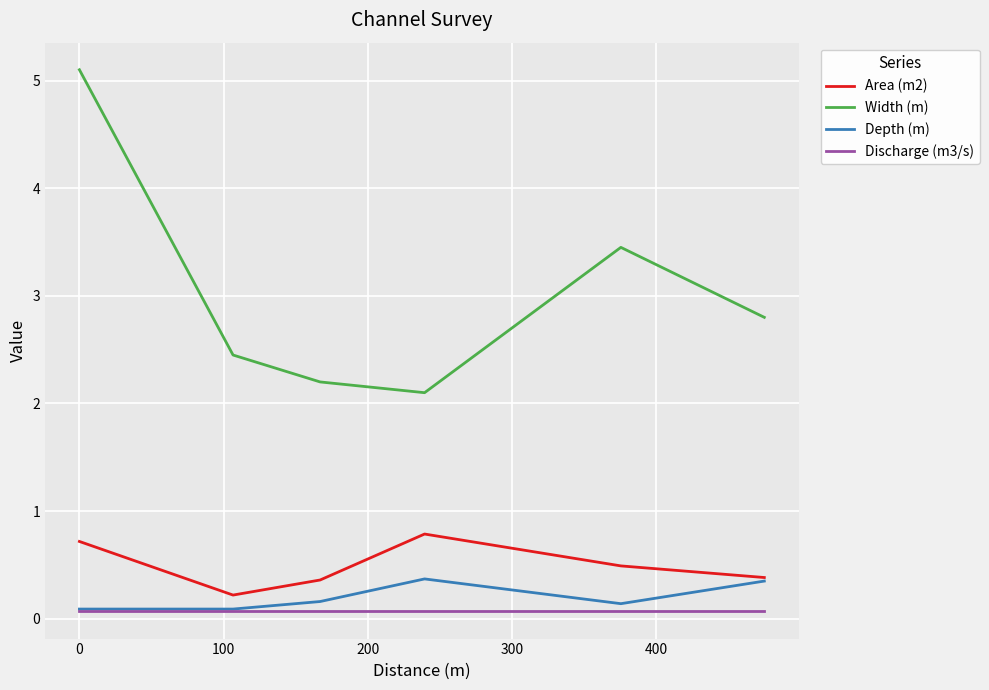

True or false: Area (m2) and Width (m) cross at least once.

False